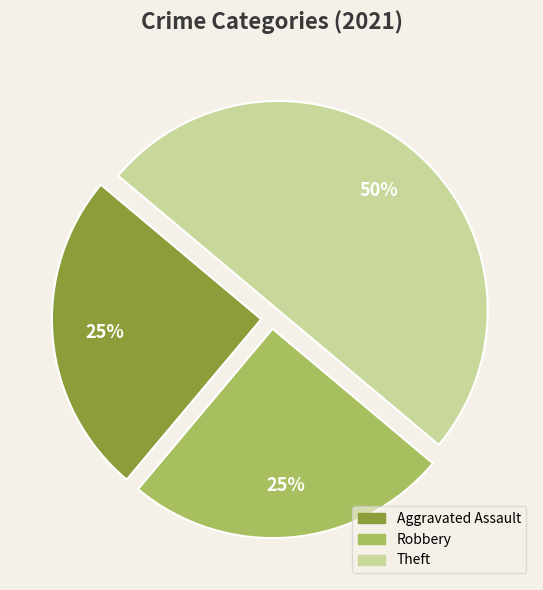

To the nearest percent, what is the average slice percentage?

33%